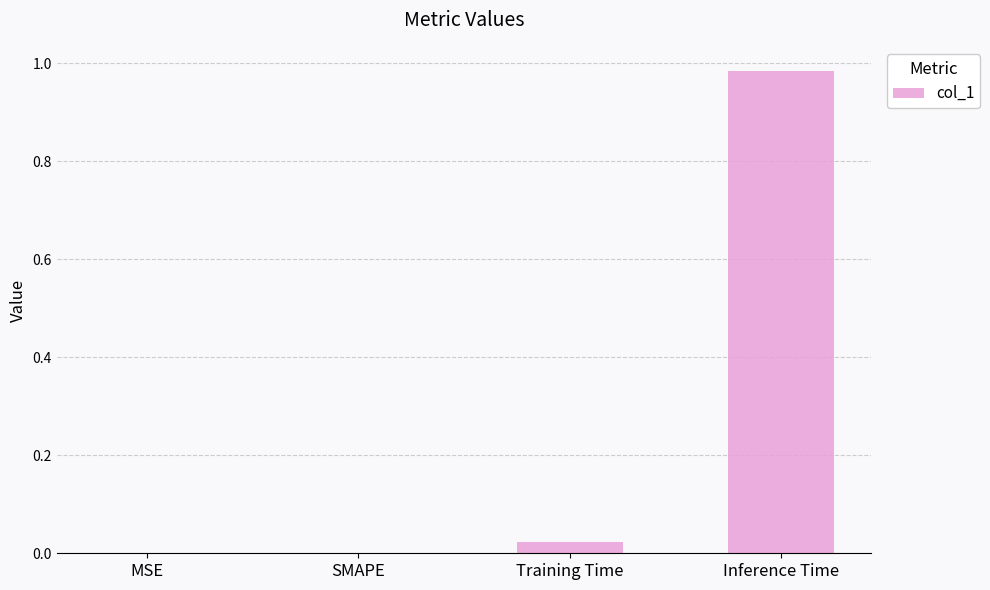

What is the average value?

0.3